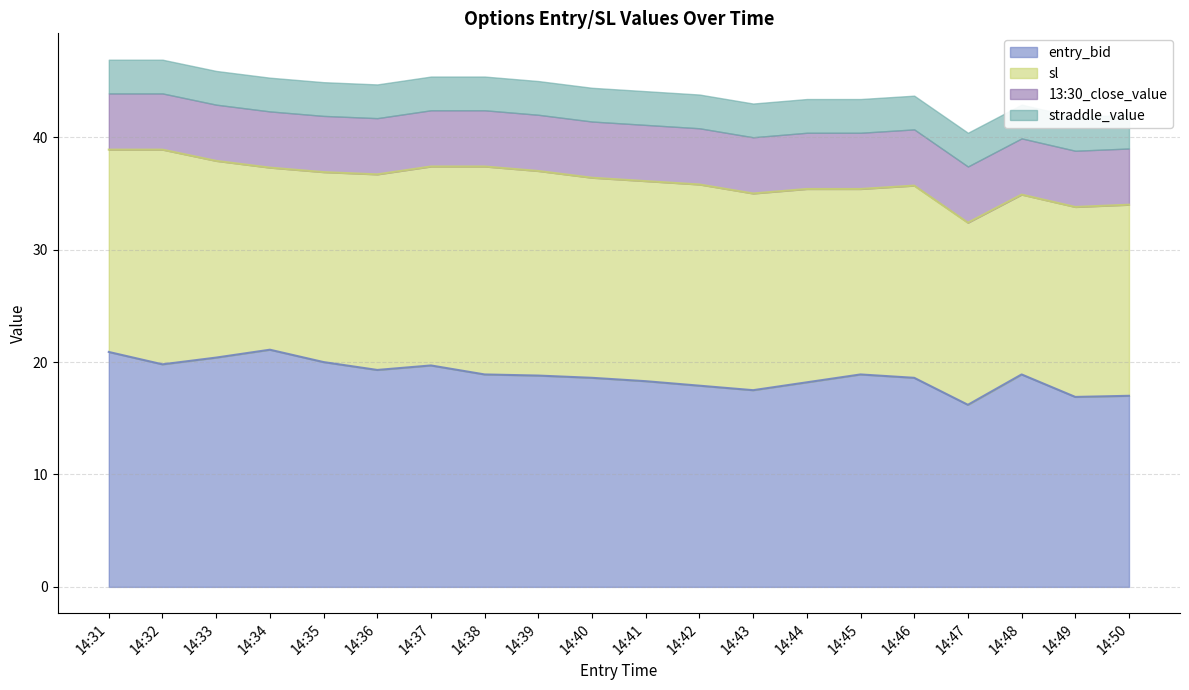

What is the value of the entry_bid point at the 3rd from the left?

20.4